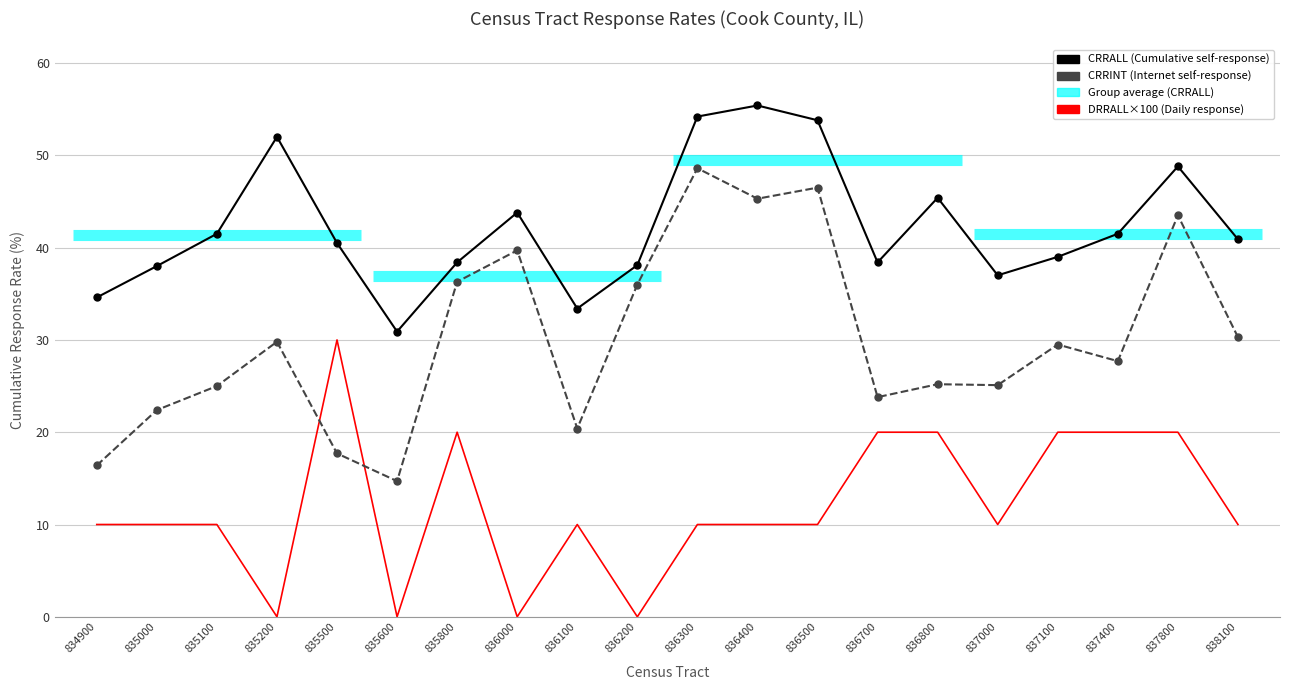

True or false: CRRALL and CRRINT intersect in this chart.

False